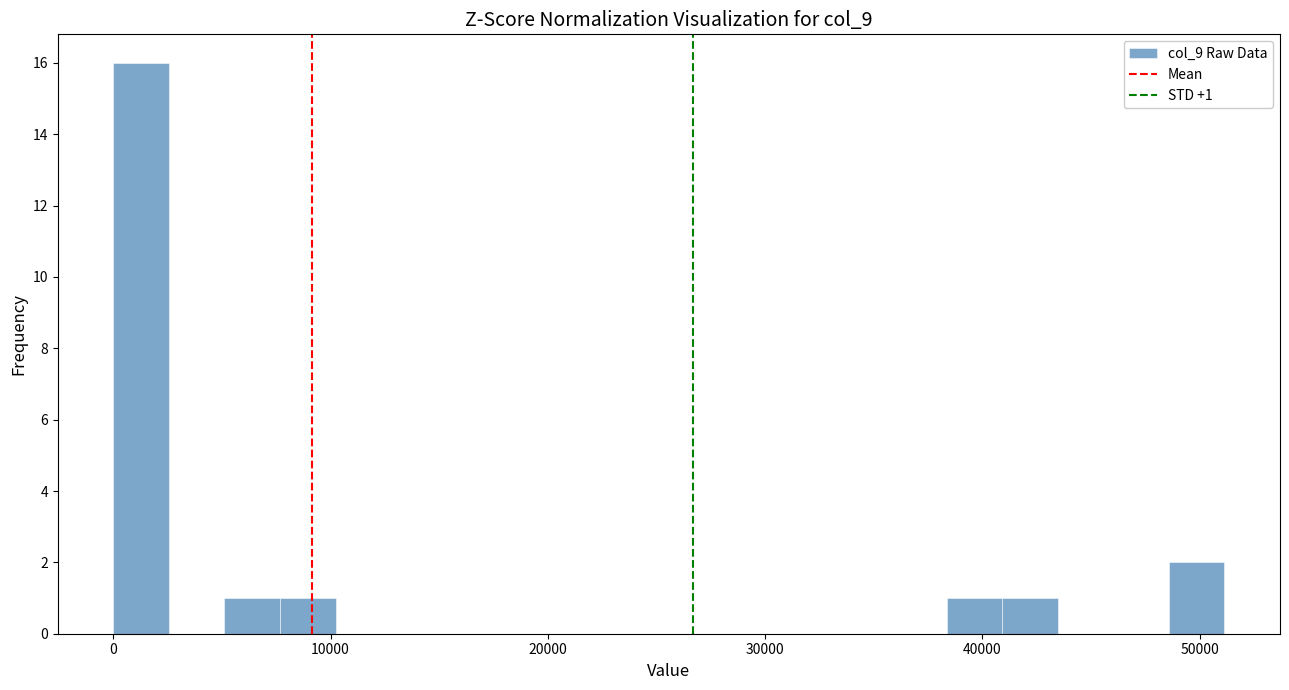

Read against the x-axis, roughly where is the centre of the tallest bar?

1000